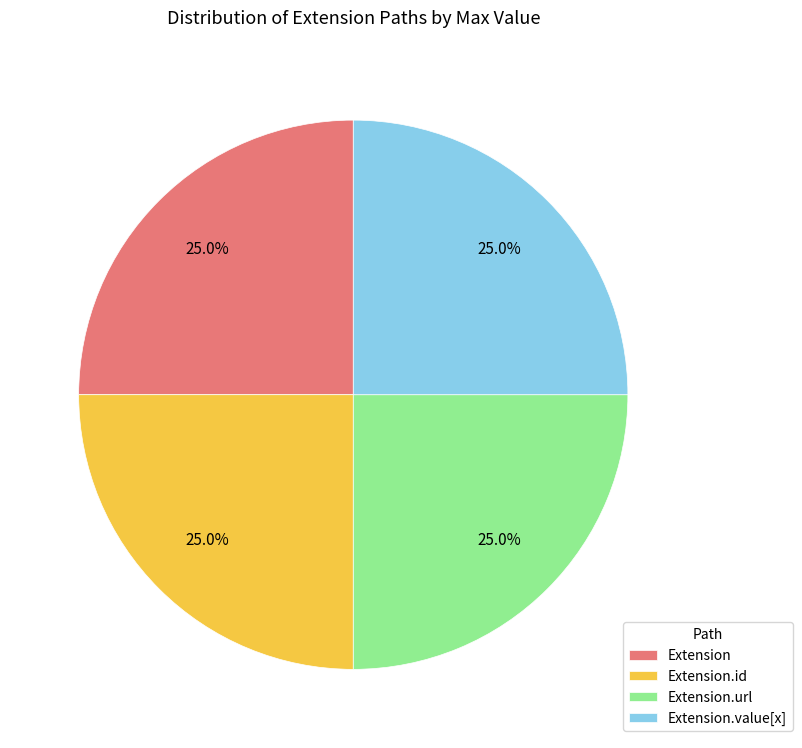

Is there any slice that represents more than half of the pie?

No